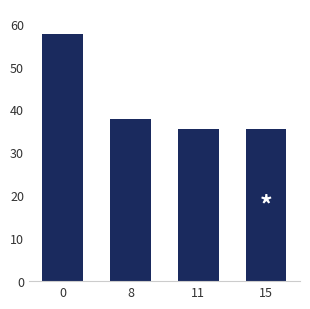

Approximately how many times larger is the value at 8 compared to 0?

0.7